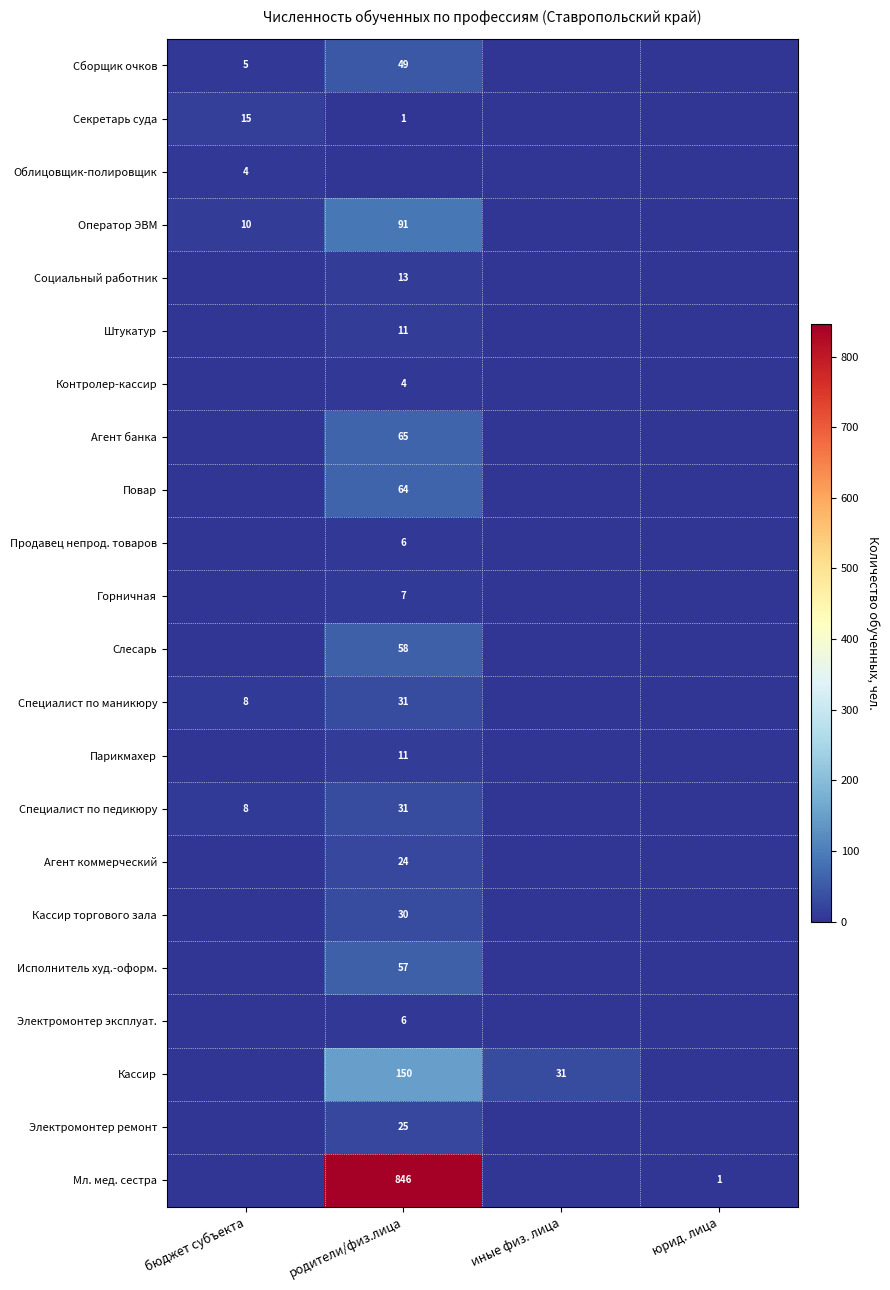

True or false: Парикмахер has a value of 11 at родители/физ.лица.

True